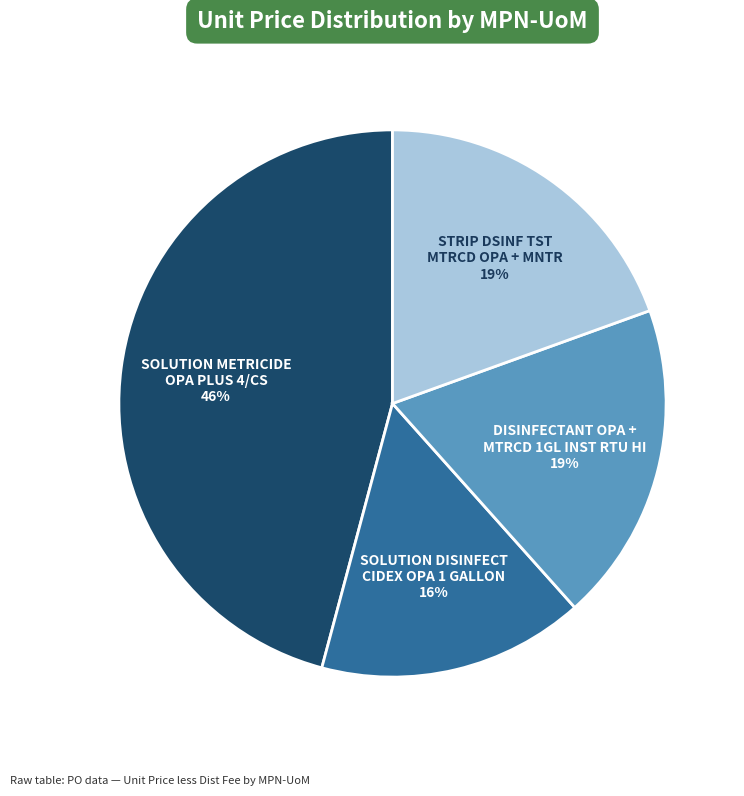

To the nearest percent, what is the average slice percentage?

25%